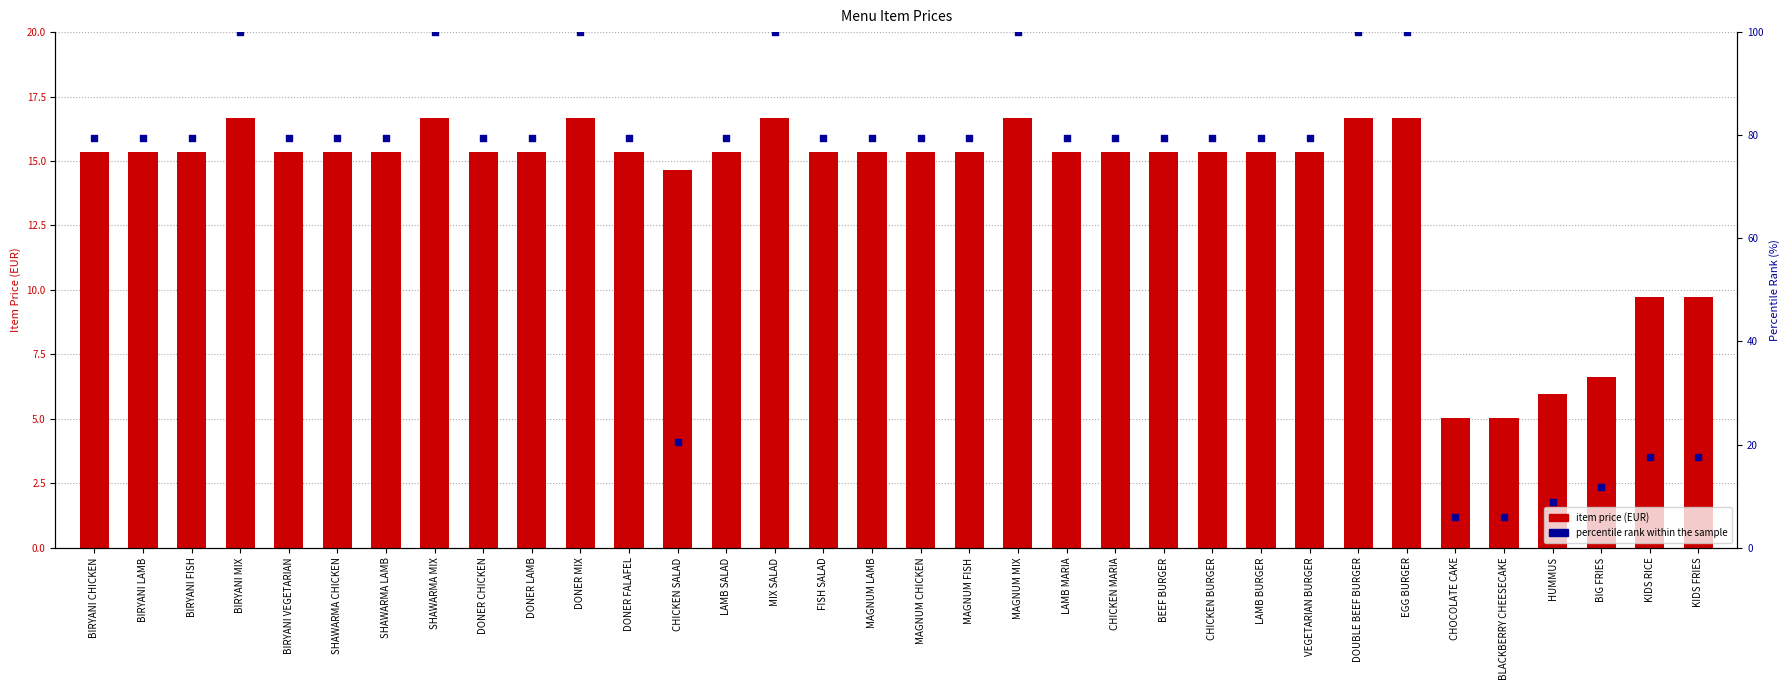

Which series has the largest total across all categories?

percentile rank within the sample